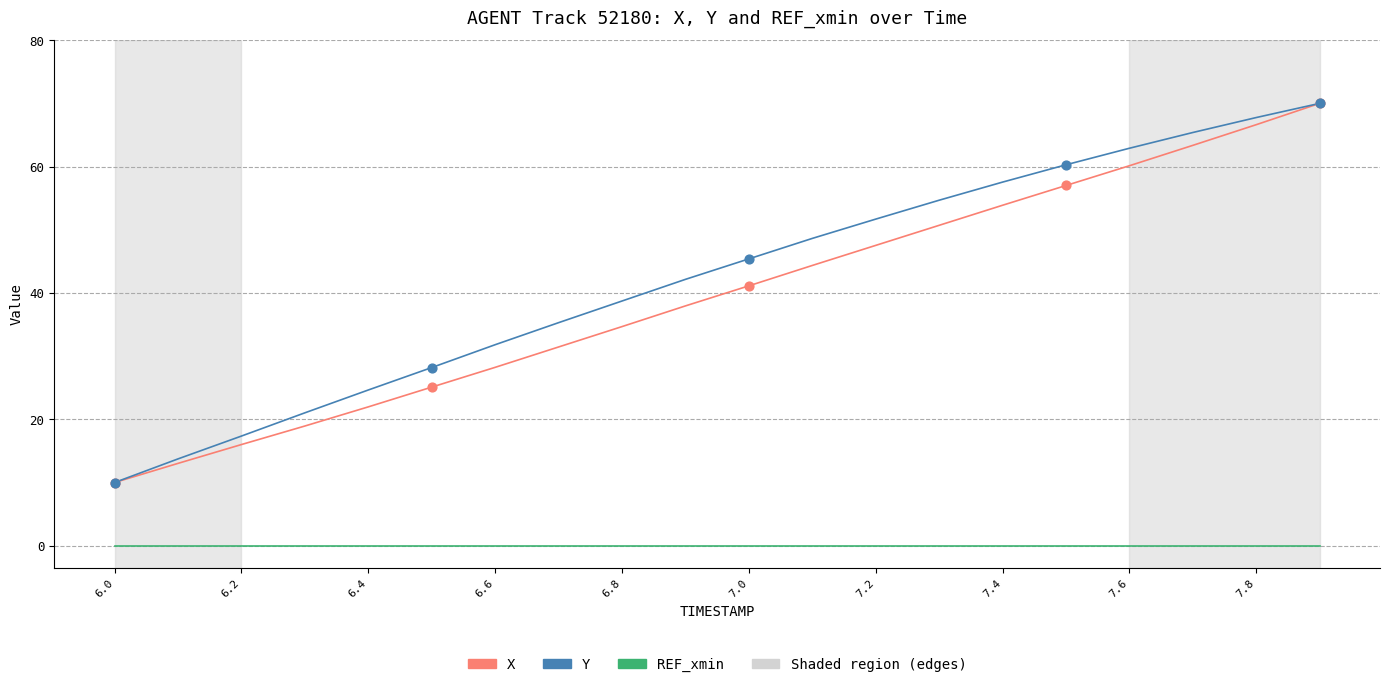

What is the lowest value of the Y series?

10.0